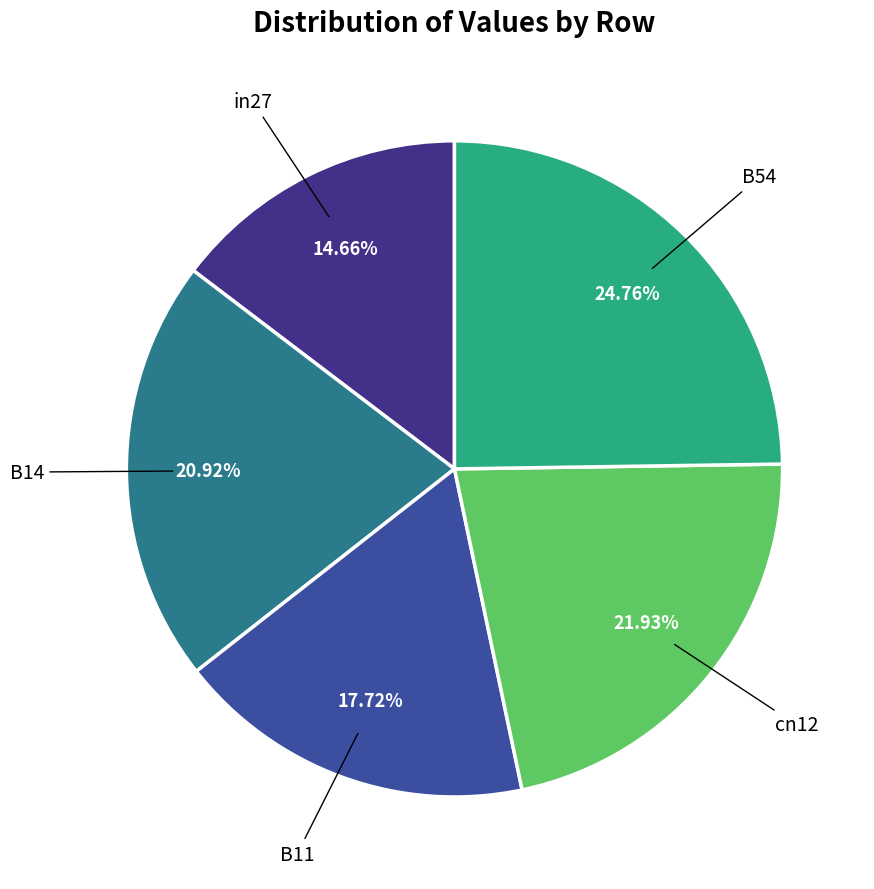

How many segments does this pie chart have?

5